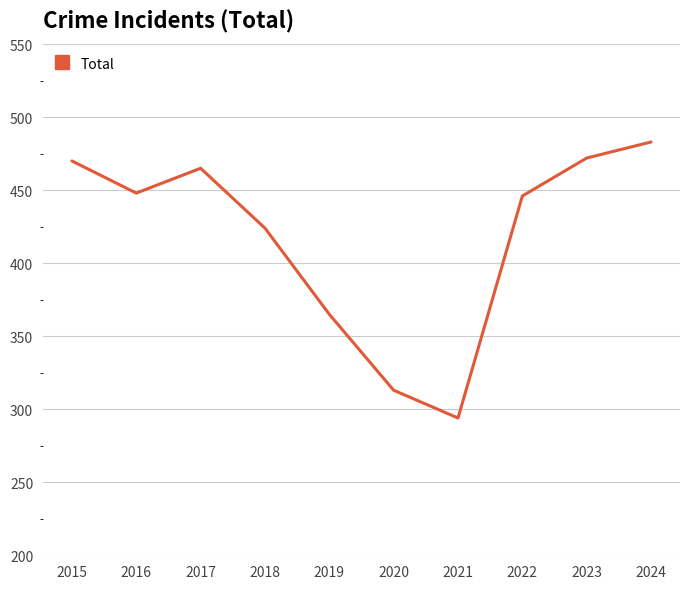

True or false: the data shows 483 at 2024.

True